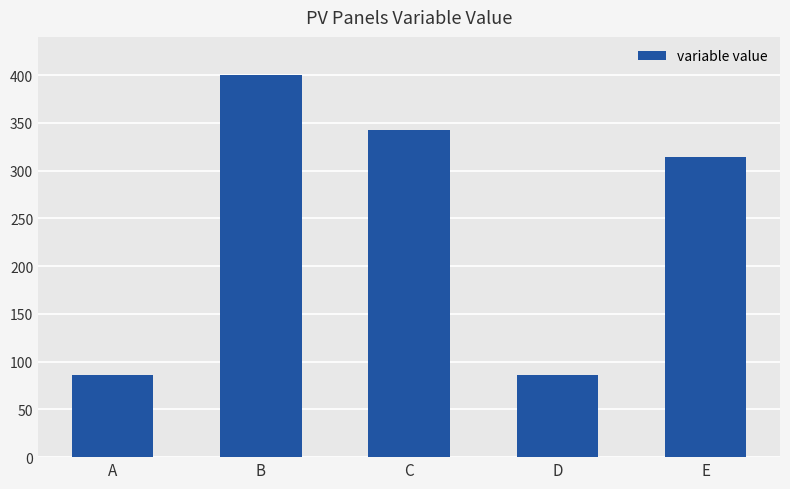

What is the maximum value shown in the chart?

400.0